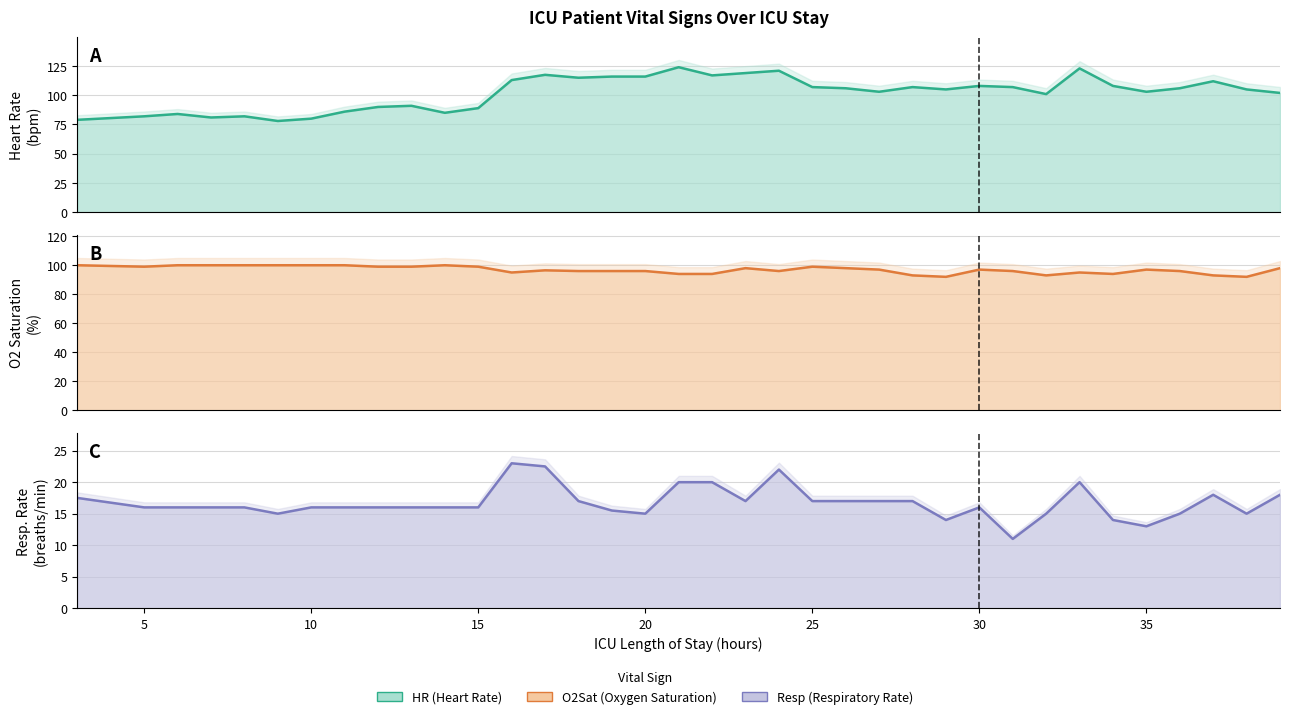

Rank the series by their maximum value, from highest to lowest.

HR (line), O2Sat (line), Resp (line)